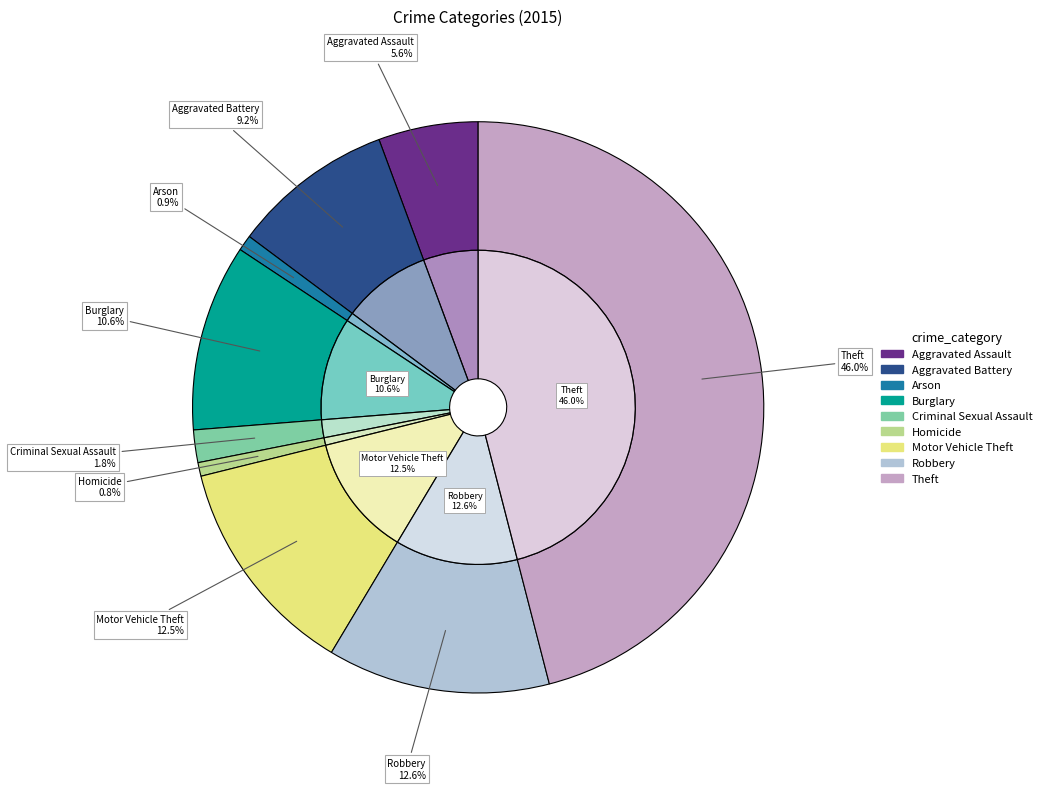

Is there a majority slice in this chart?

No